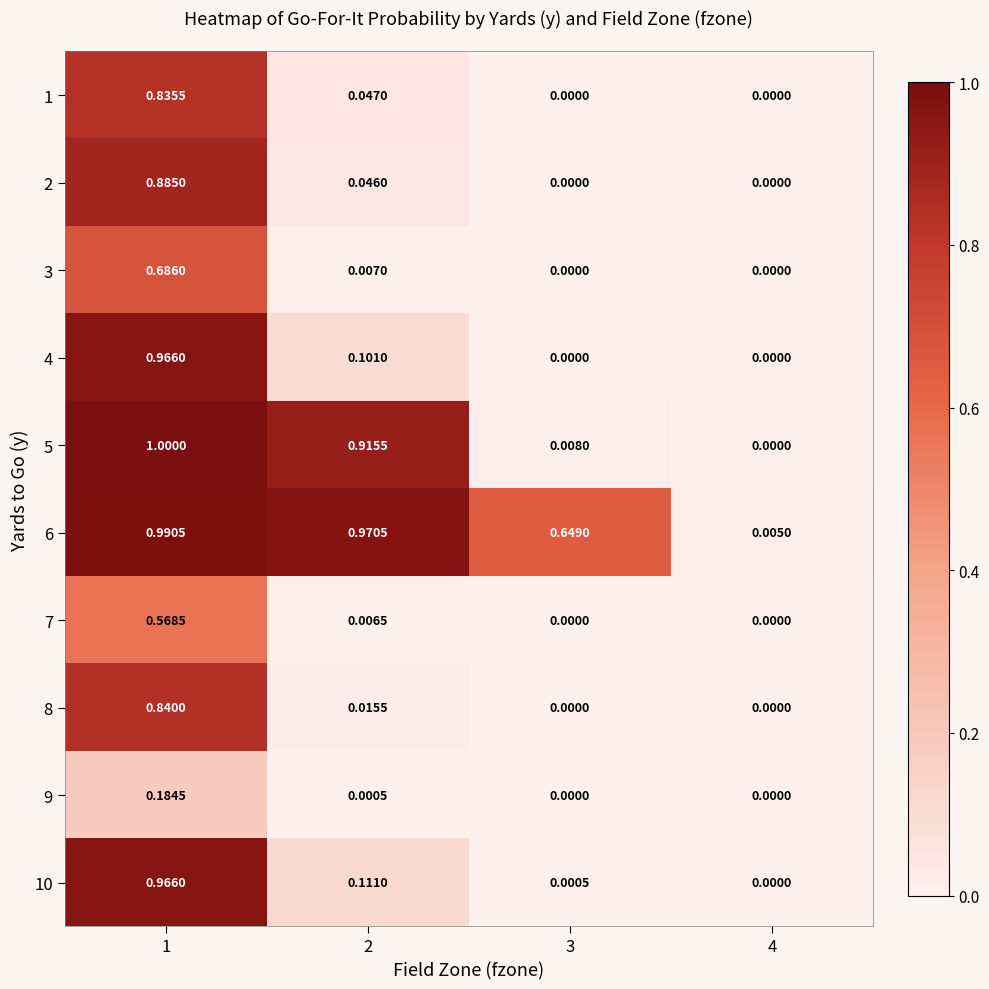

At which category is the sum across all series the highest?

1